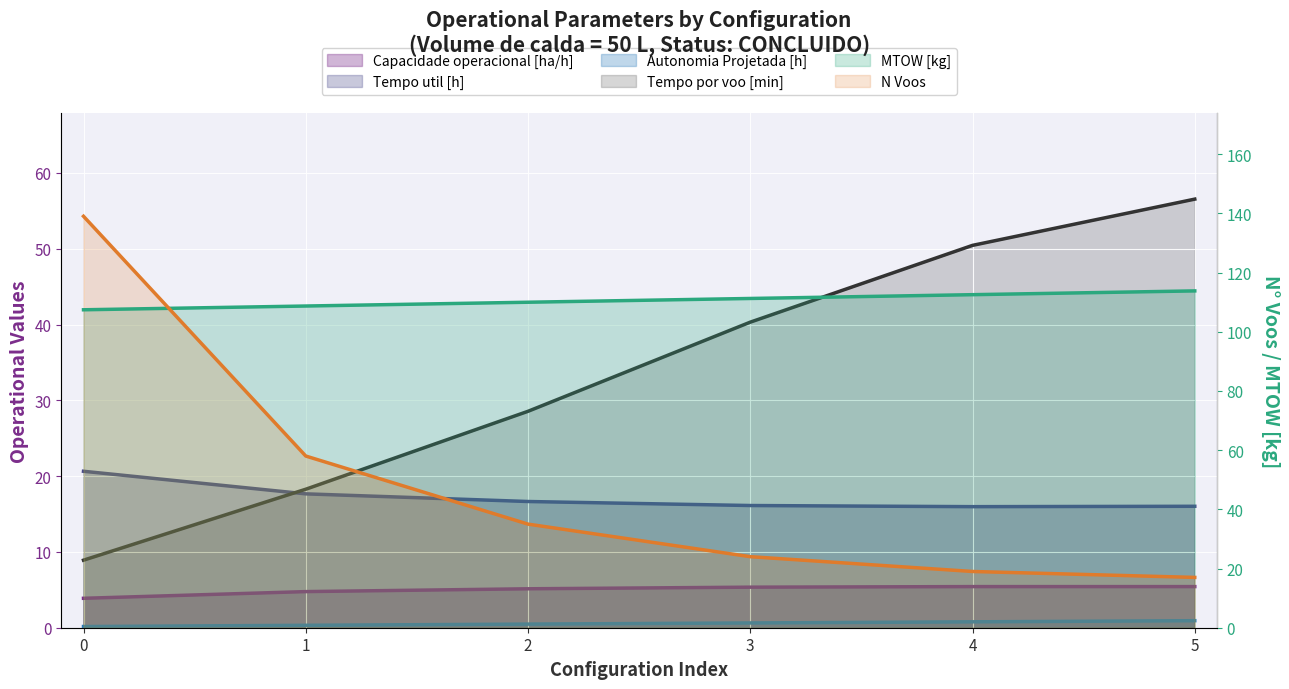

How many data points in Tempo util [h] are less than 16?

1